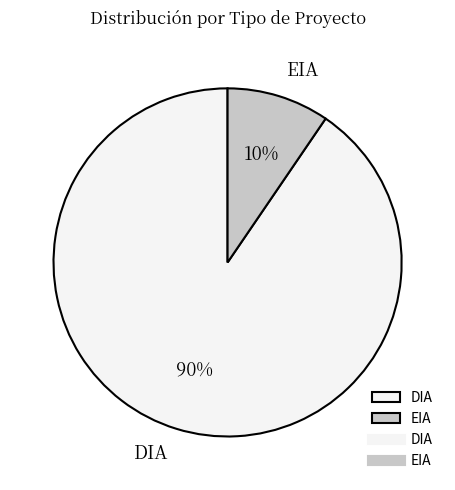

To the nearest percent, what is the average slice percentage?

50%